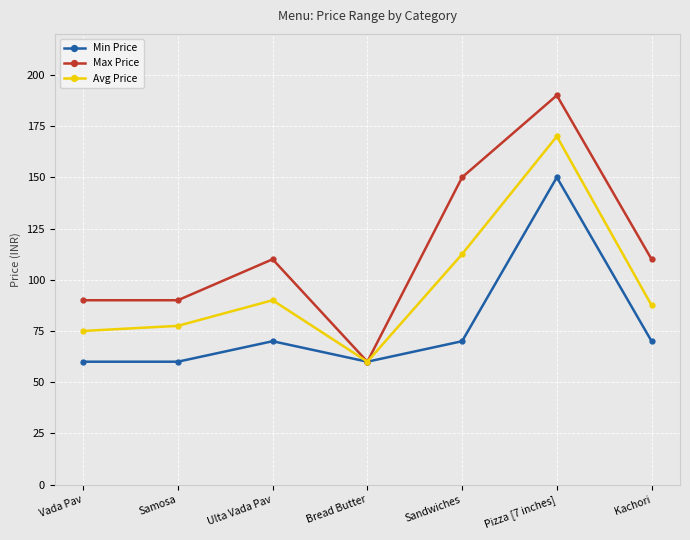

Does the chart display data point markers on the line(s)?

Yes